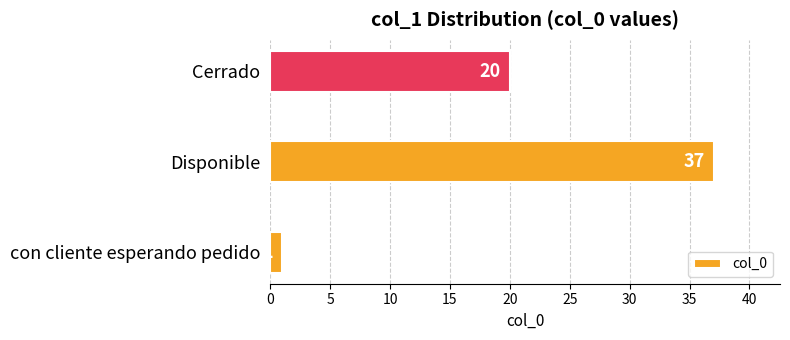

Does the chart contain any negative values?

No